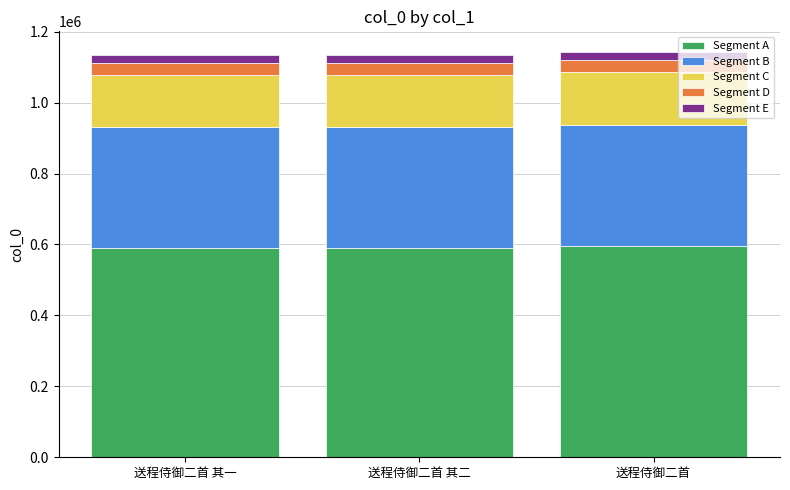

How many bars are there in total?

3